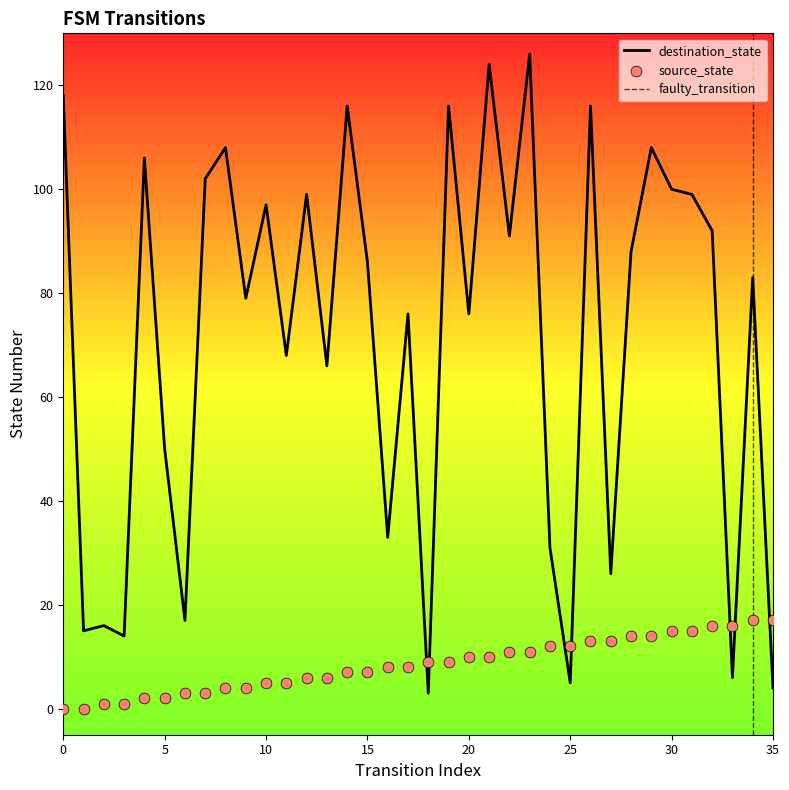

Which series has the largest Y range (max minus min)?

destination_state